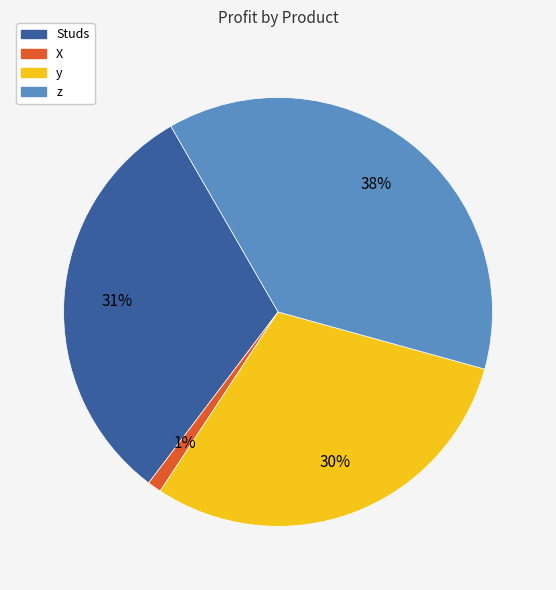

Rank the categories by value from lowest to highest.

X, y, Studs, z